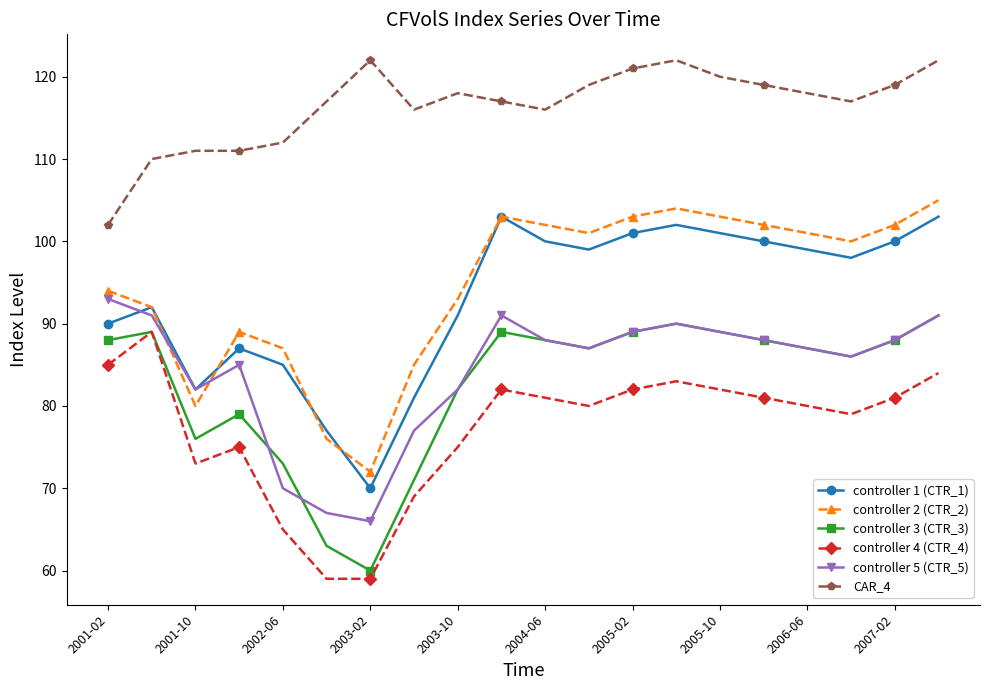

What is the lowest value of the controller 4 (CTR_4) series?

59